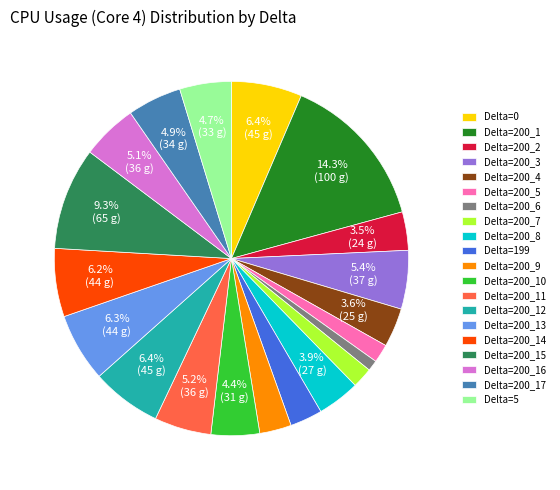

What is the ratio of the value at Delta=200_3 to the value at Delta=200_10?

1.2